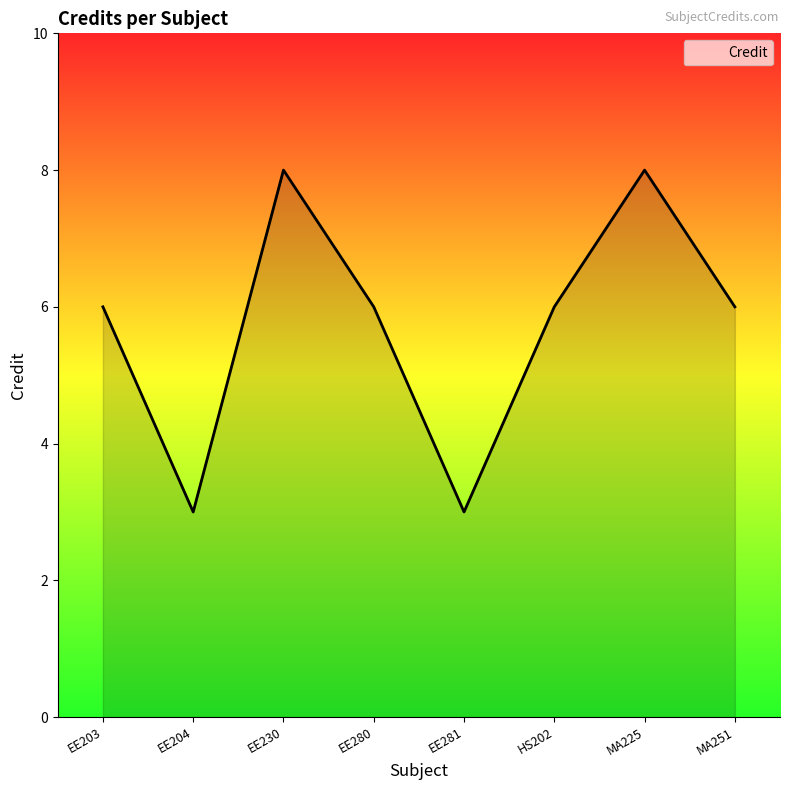

What is the sum of the values at EE281 and EE204?

6